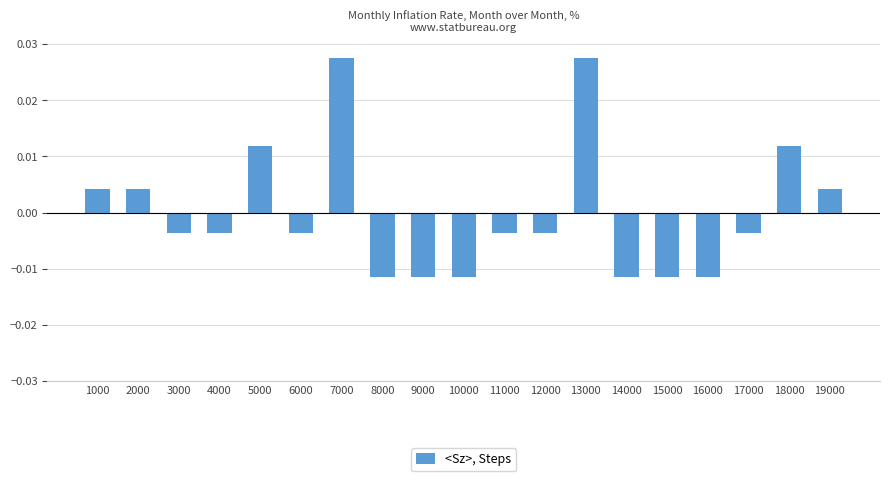

Are the bars horizontal?

No